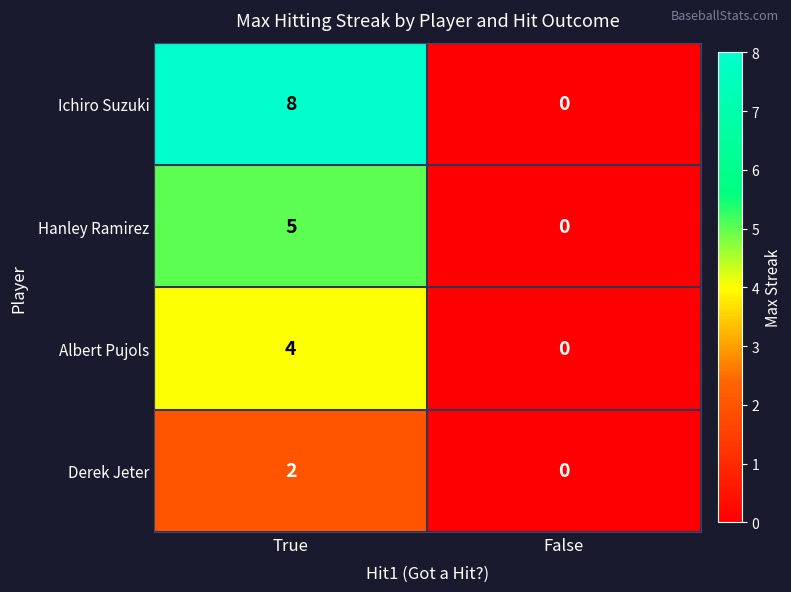

Which series has the largest total across all categories?

Ichiro Suzuki